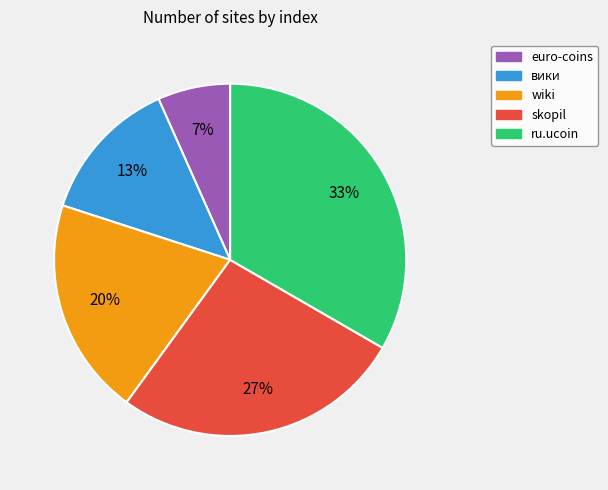

Is it true that ru.ucoin is 33% of the pie?

True